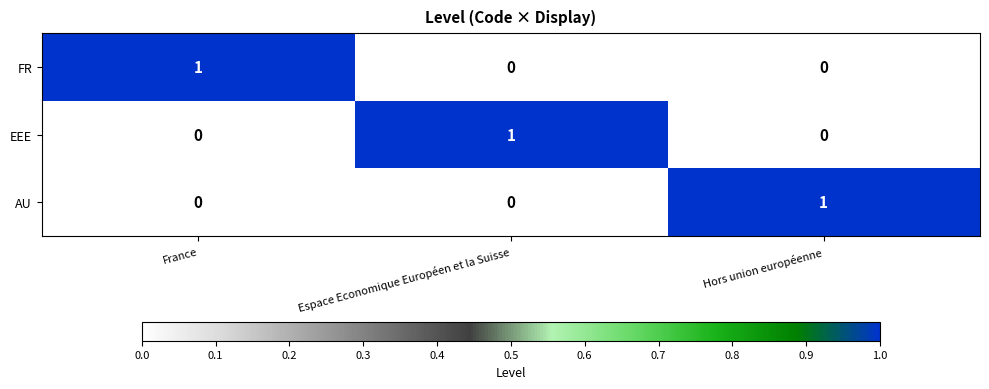

How many EEE values are between 0 and 1?

3